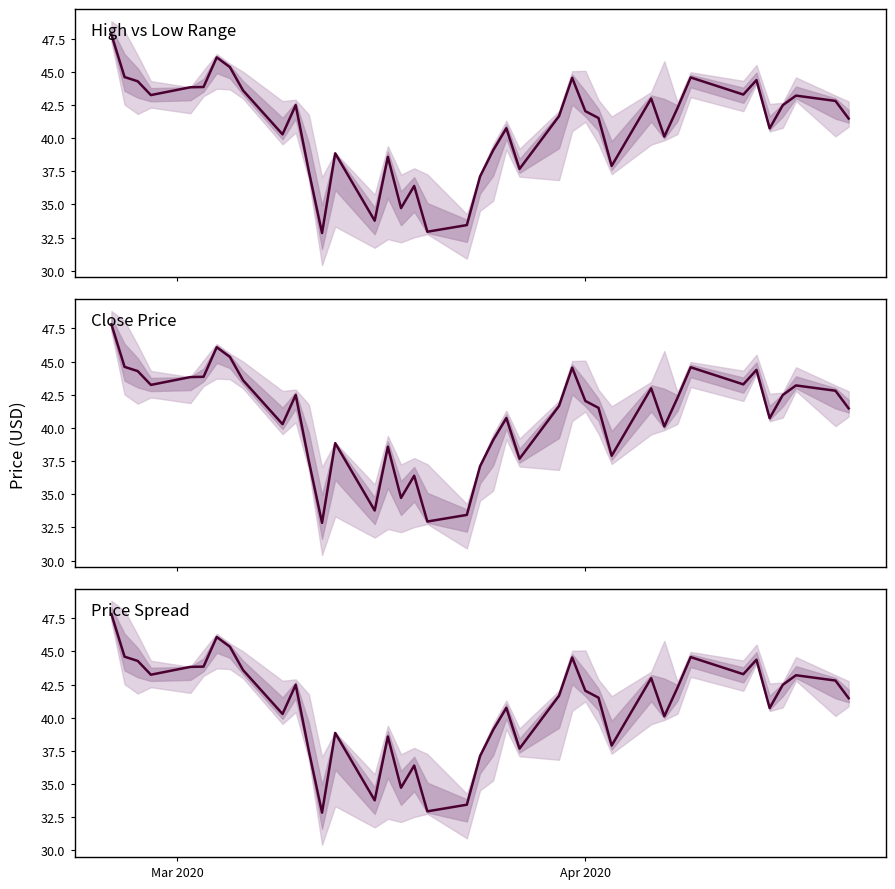

What is the smallest value displayed?

32.8